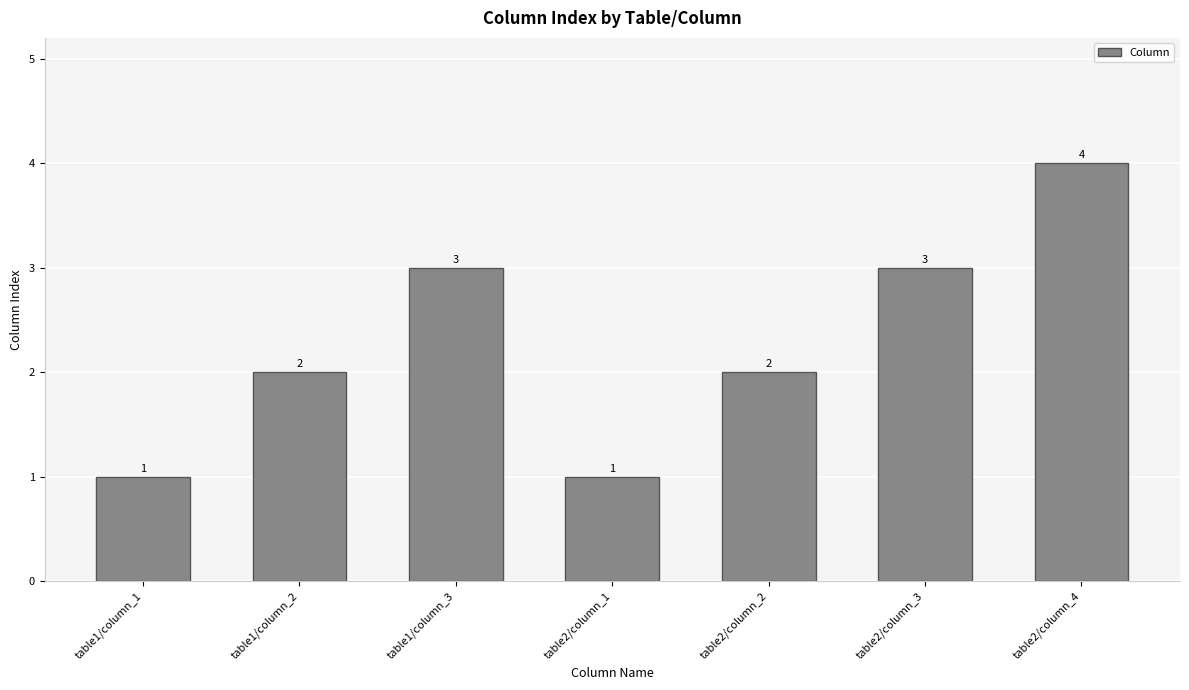

Reading left to right, extract all data points from this chart.

table1/column_1=1	table1/column_2=2	table1/column_3=3	table2/column_1=1	table2/column_2=2	table2/column_3=3	table2/column_4=4